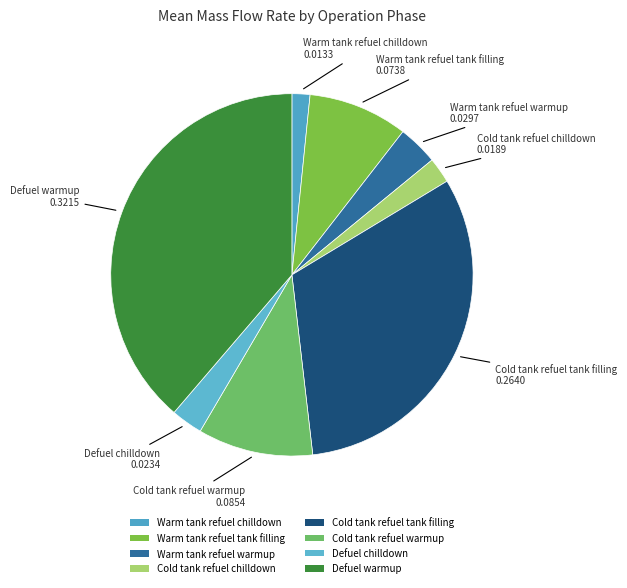

True or false: Cold tank refuel tank filling accounts for 44% of the total.

False